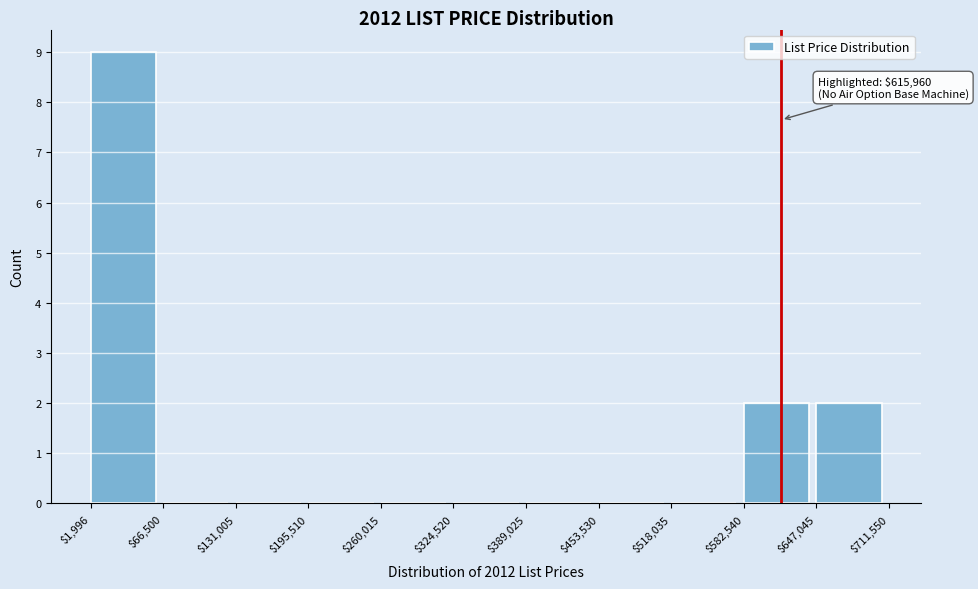

Which range on the x-axis has the tallest bar?

$1,996 to $66,500